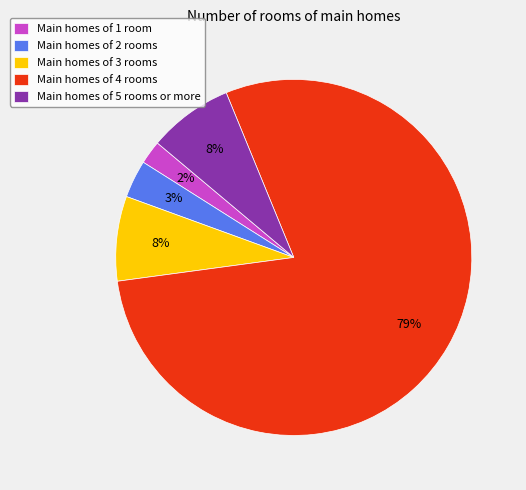

True or false: Main homes of 5 rooms or more accounts for 8% of the total.

True